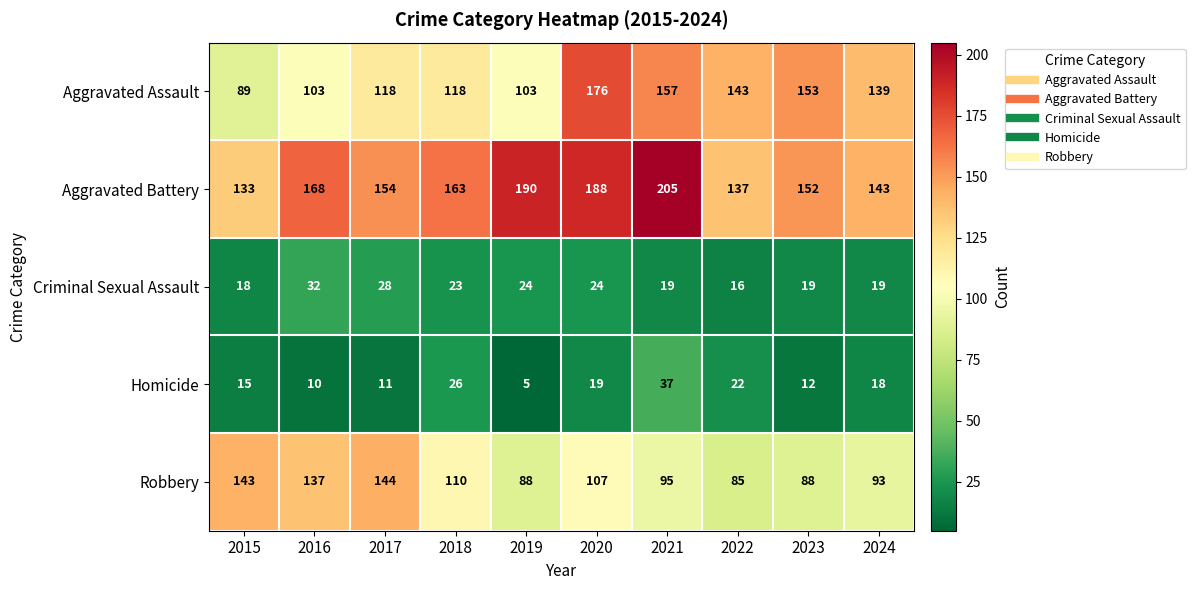

What is the spread (max minus min) of values at 2021?

186